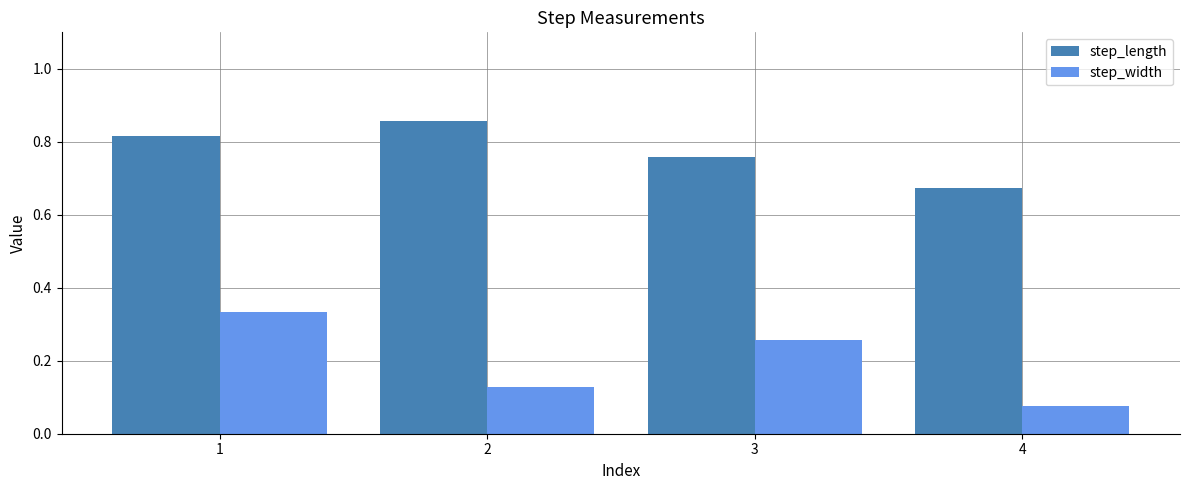

What are all the series names shown in the legend?

step_length, step_width